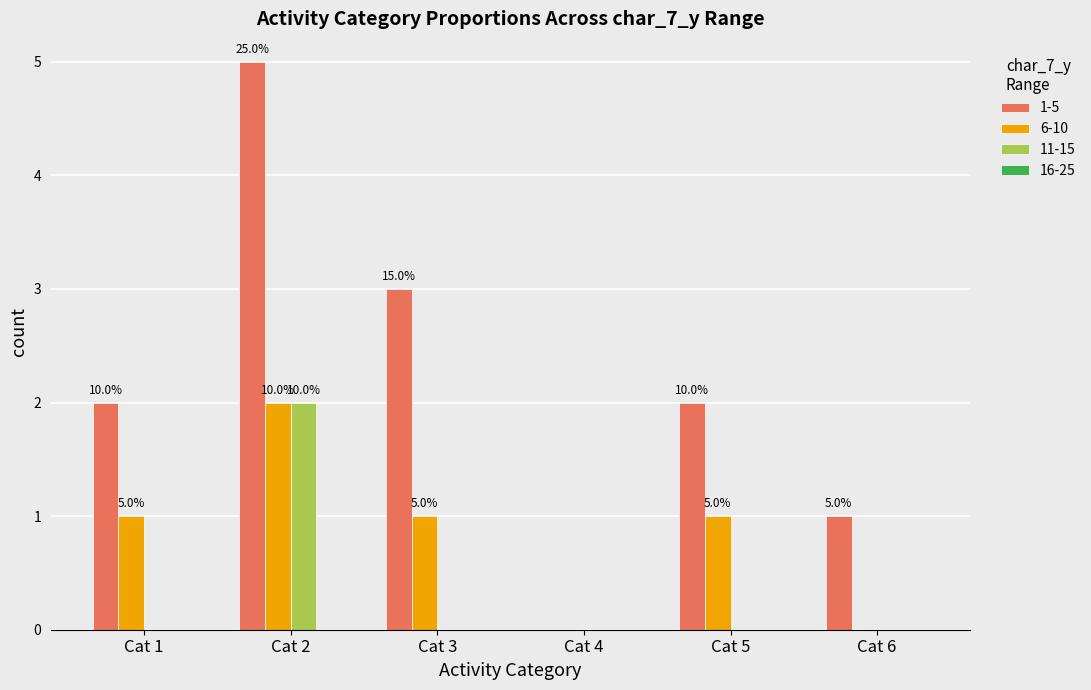

Does the chart contain stacked bars?

No